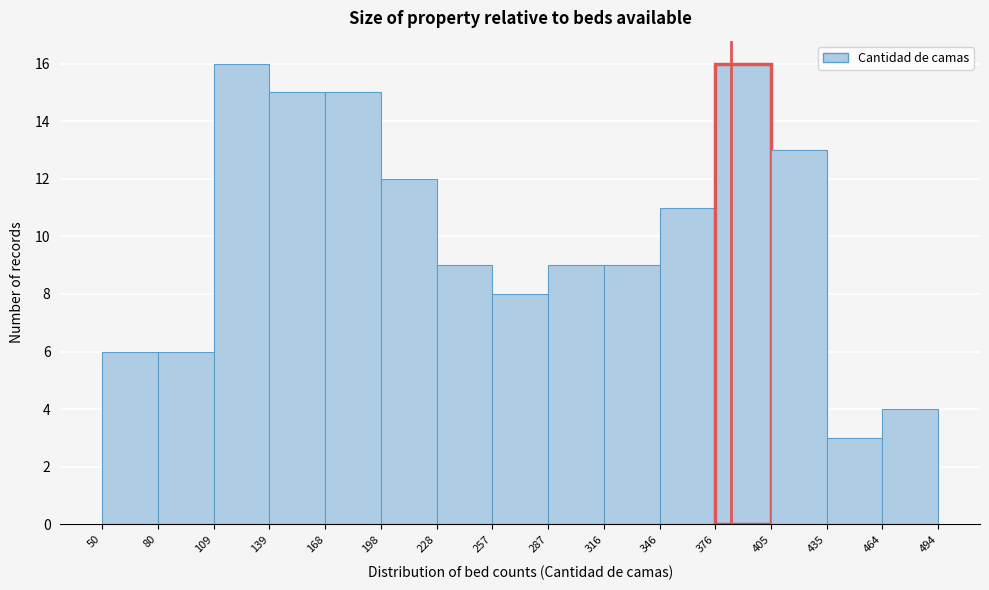

What is the height of the bar covering 109 to 139 on the x-axis? The values are not printed on the chart, so give them approximately, as read against the axis.

16